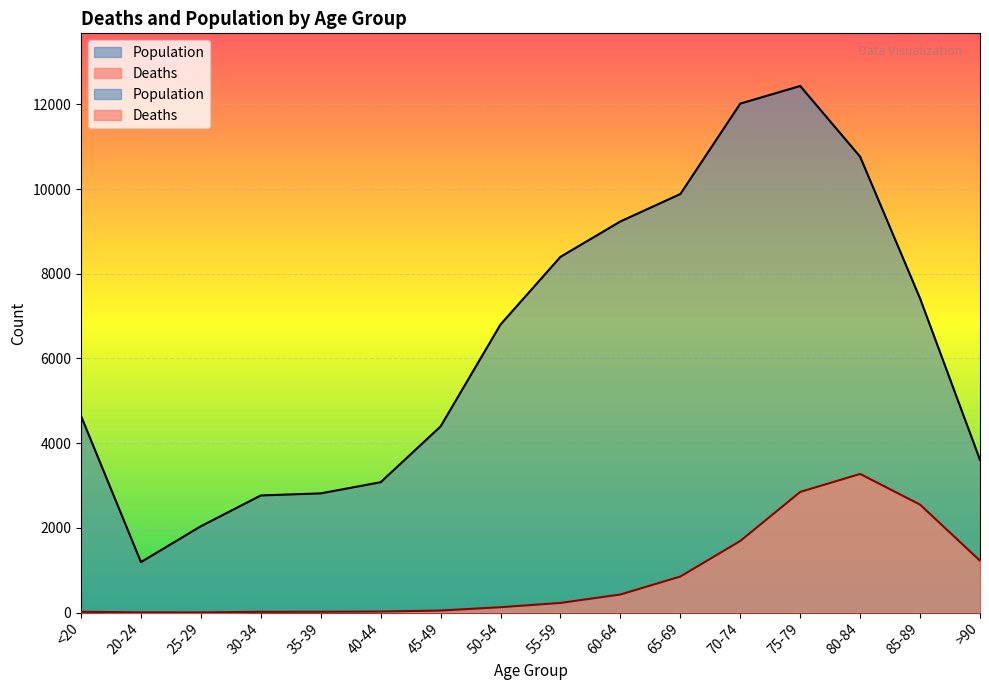

How many categories are shown in the chart?

16